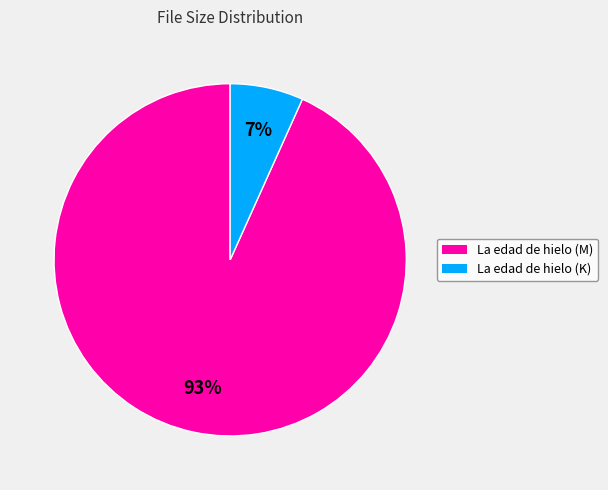

To the nearest percent, what is the average slice percentage?

50%